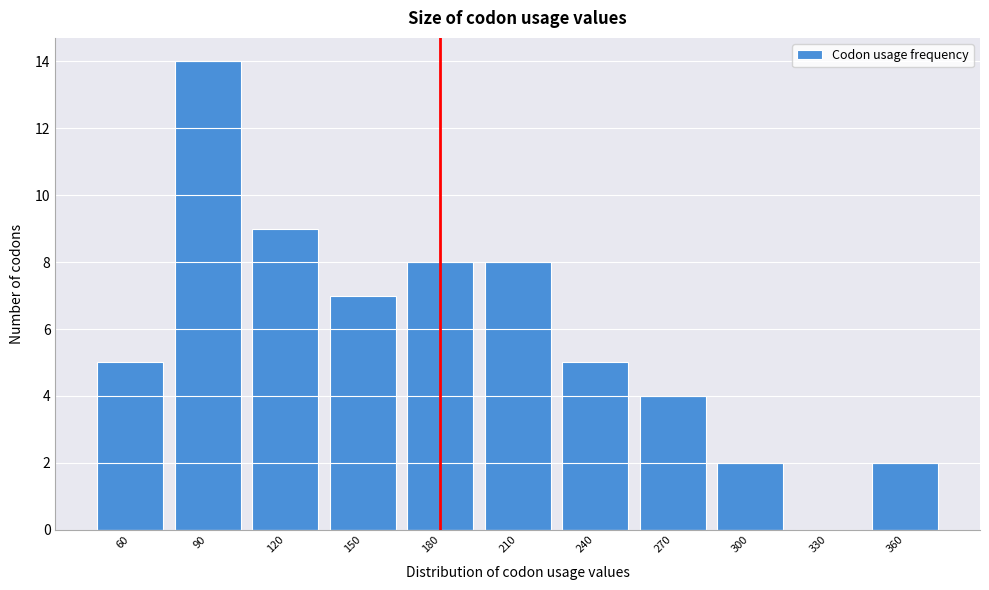

Reading left to right, transcribe all the data shown in this chart.

60=5	90=14	120=9	150=7	180=8	210=8	240=5	270=4	300=2	330=0	360=2